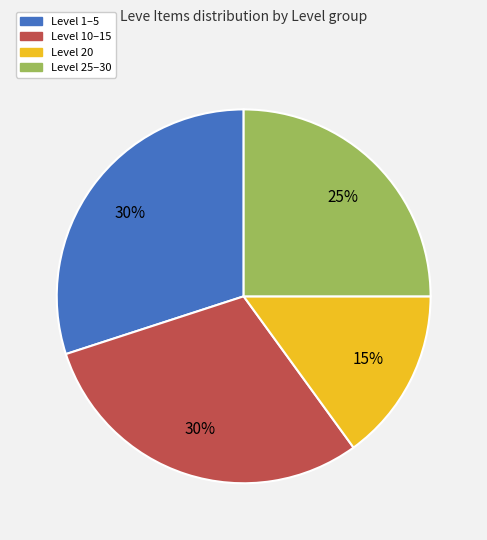

How many segments does this pie chart have?

4